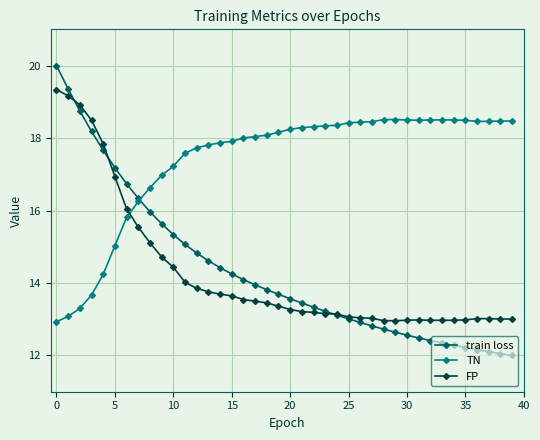

True or false: FP and TN cross at least once.

True